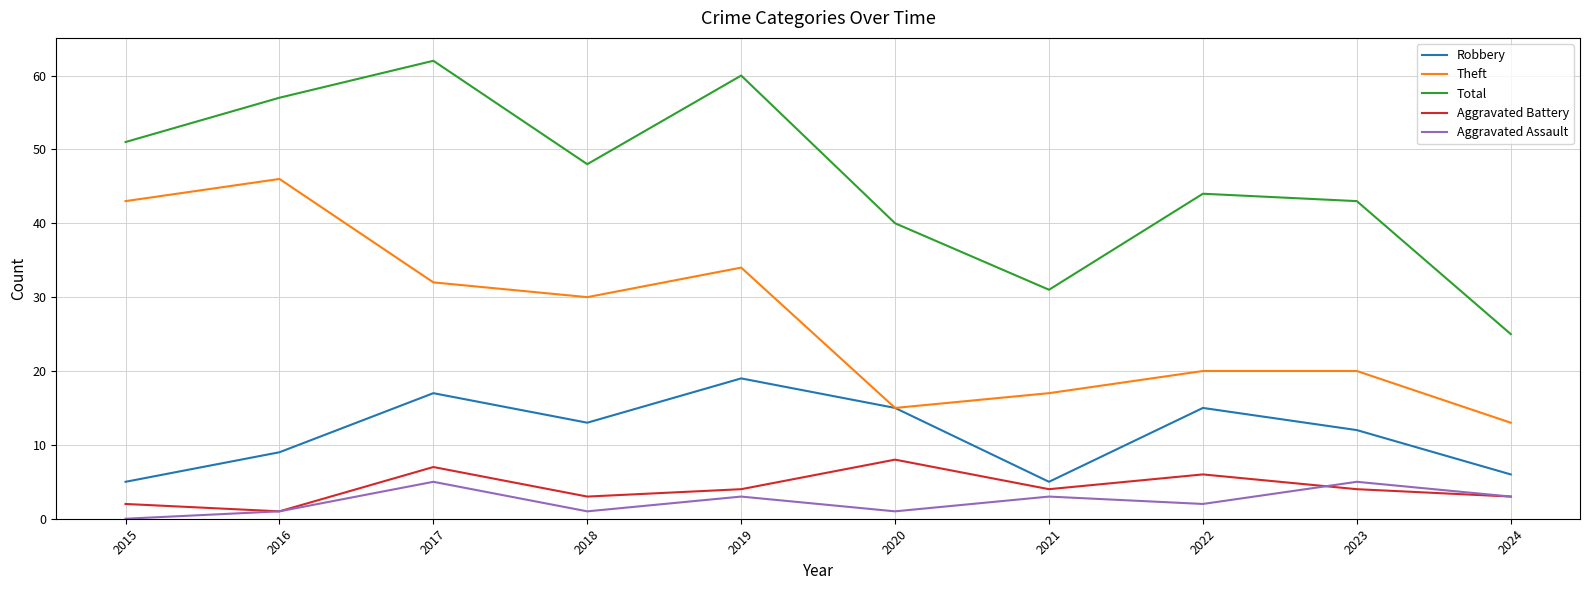

Where is Theft nearest to the value 29?

2018